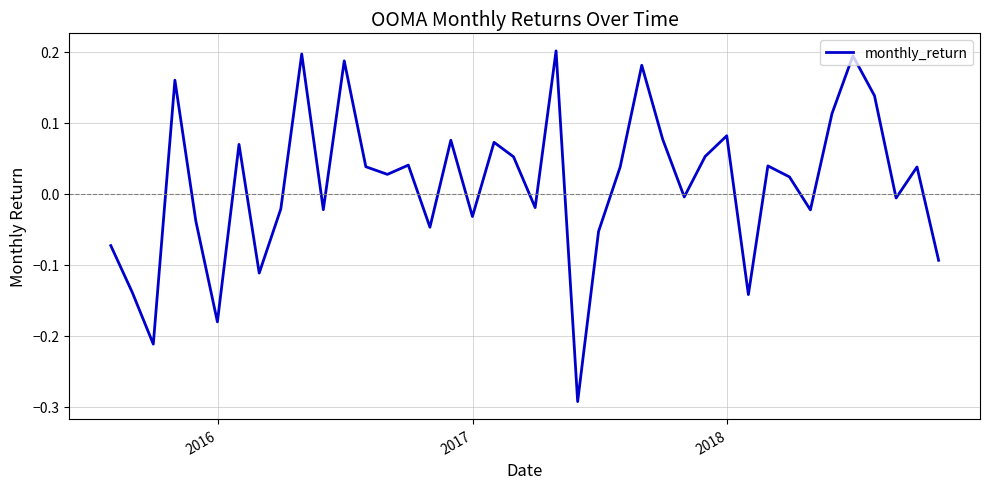

What is the difference between the maximum and minimum values?

0.5